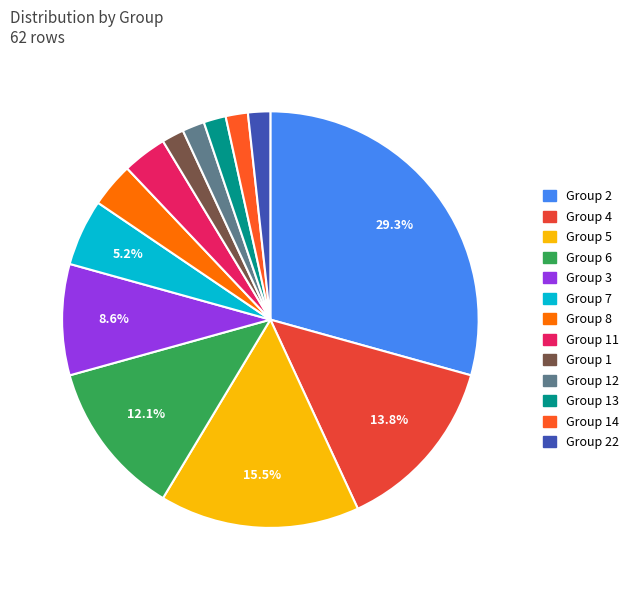

Is there any slice that represents more than half of the pie?

No